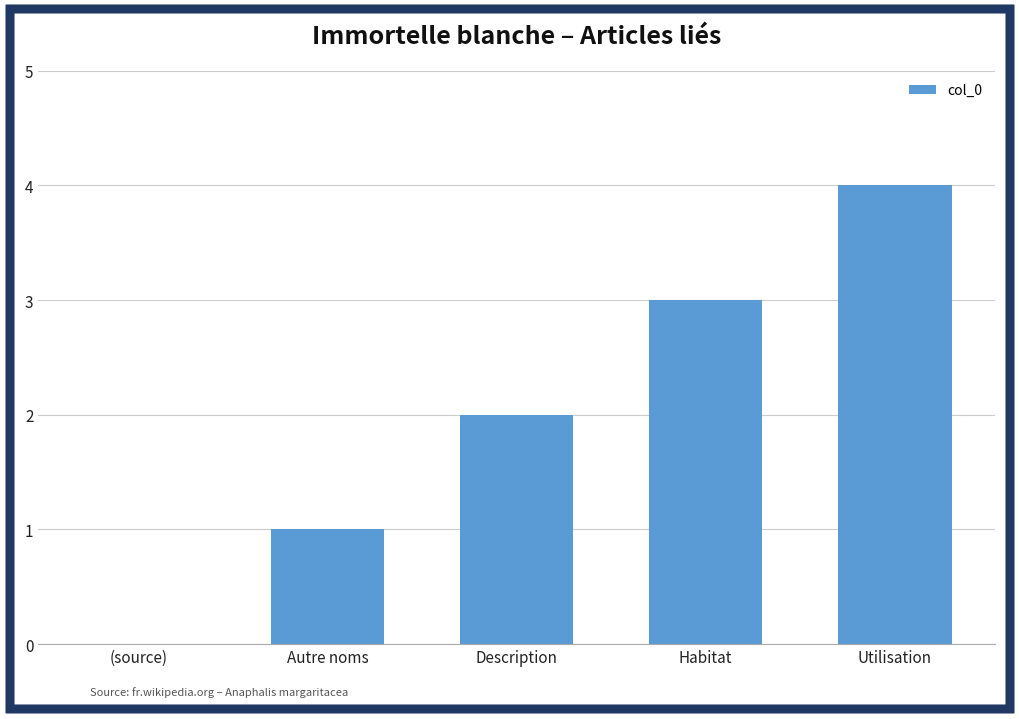

What is the greatest value displayed?

4